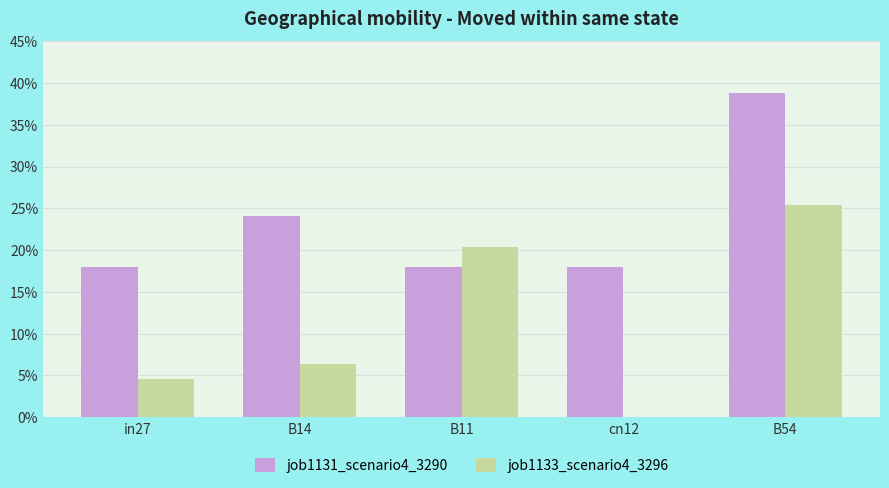

What value does the job1133_scenario4_3296 series have at B14?

0.1